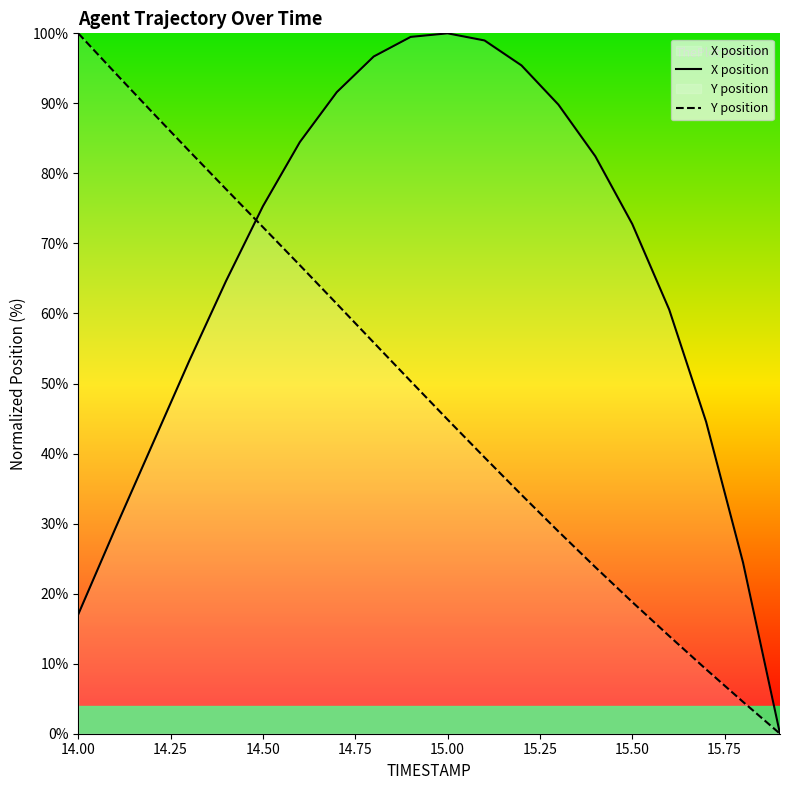

At which label does Y position reach its peak?

14.00